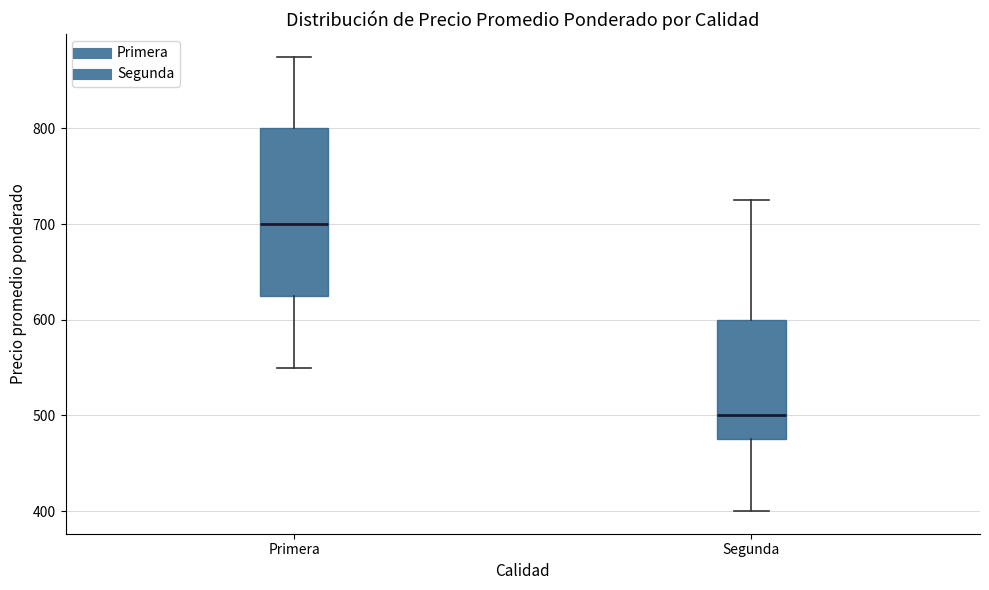

Comparing the boxes themselves (not the whiskers), which one is the tallest?

Primera